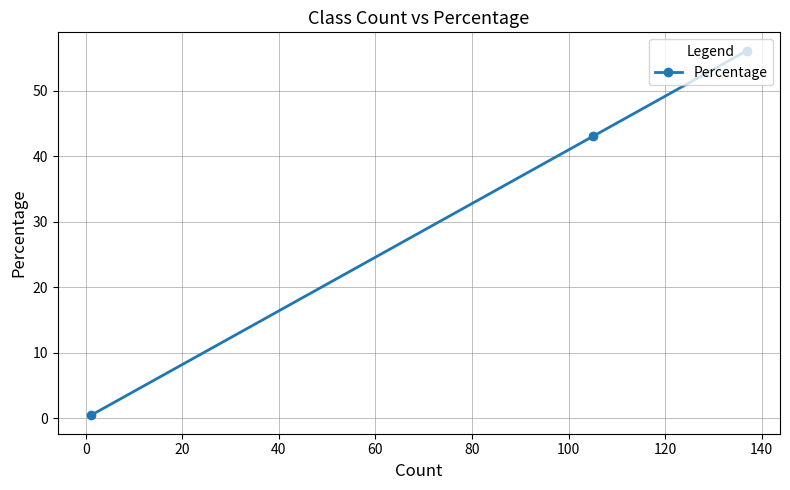

How many distinct data groups are displayed?

1